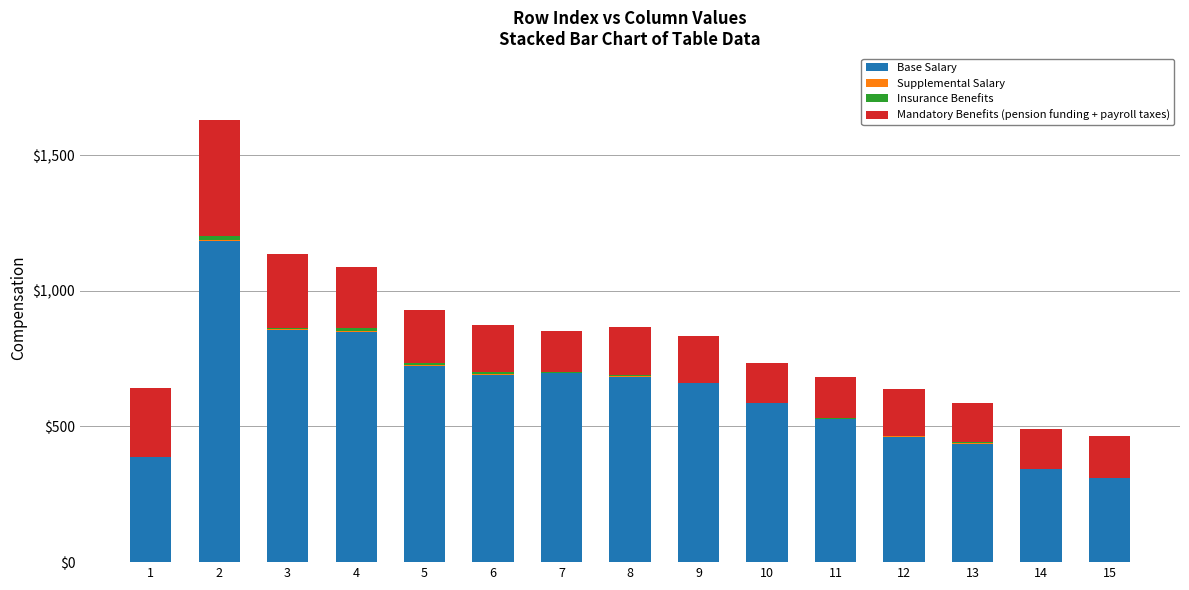

What is the maximum value for Base Salary?

1184